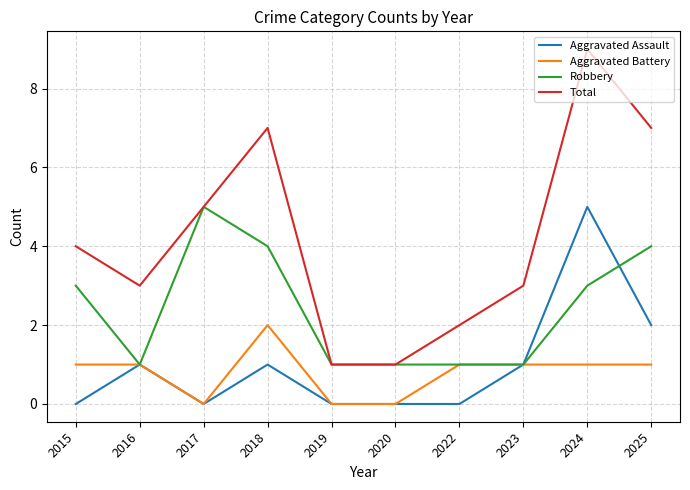

Where is the first local maximum for Aggravated Assault?

2016